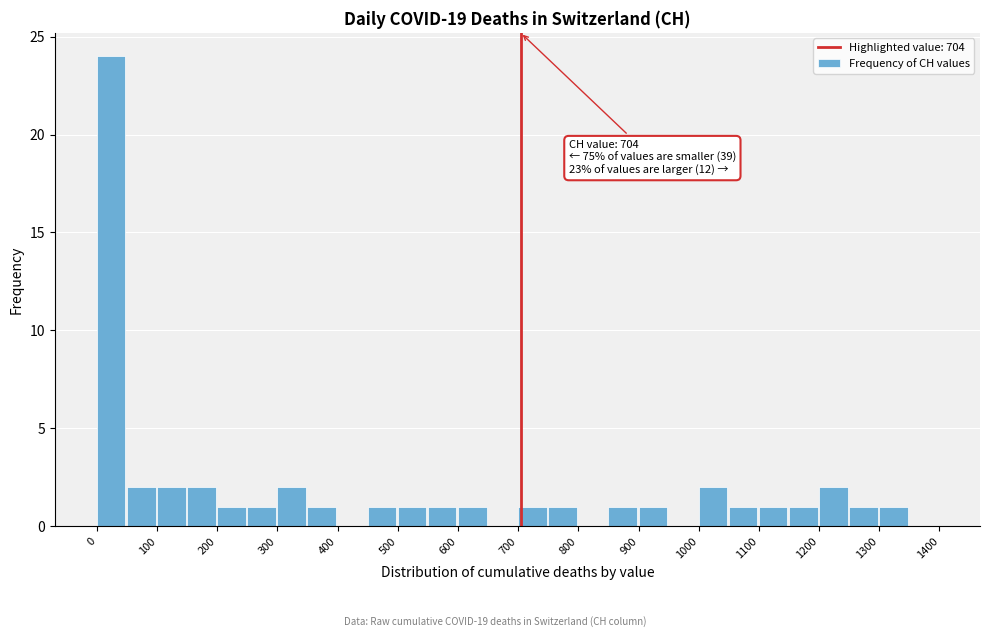

Which range on the x-axis has the tallest bar?

0 to 50